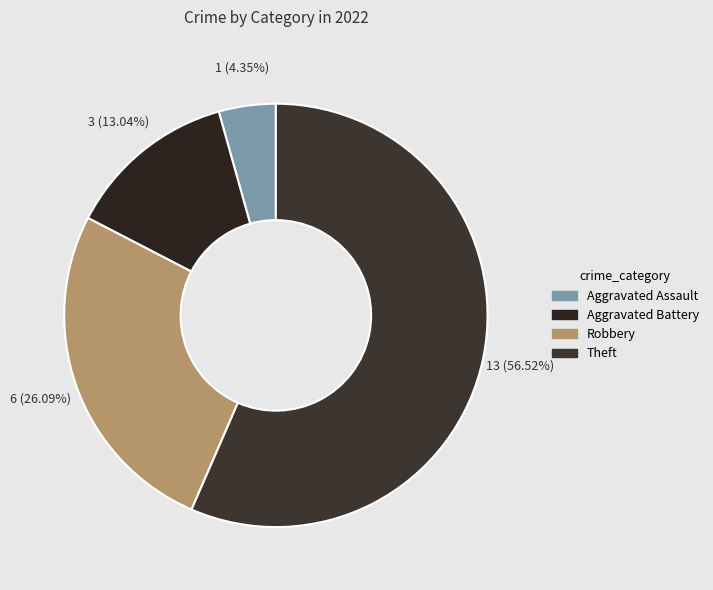

Does any single category account for the majority?

Yes